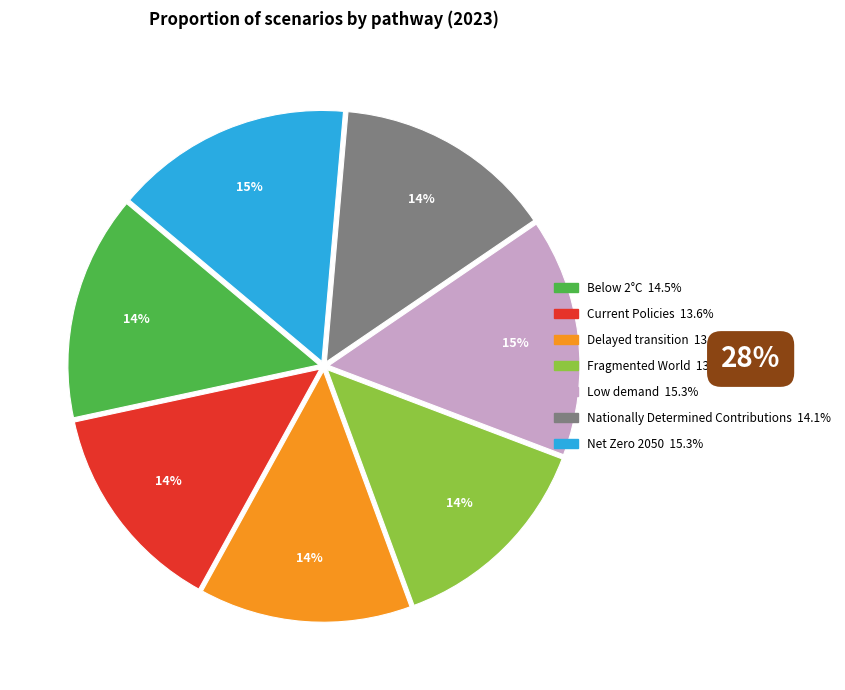

Is it true that Low demand is 21% of the pie?

False